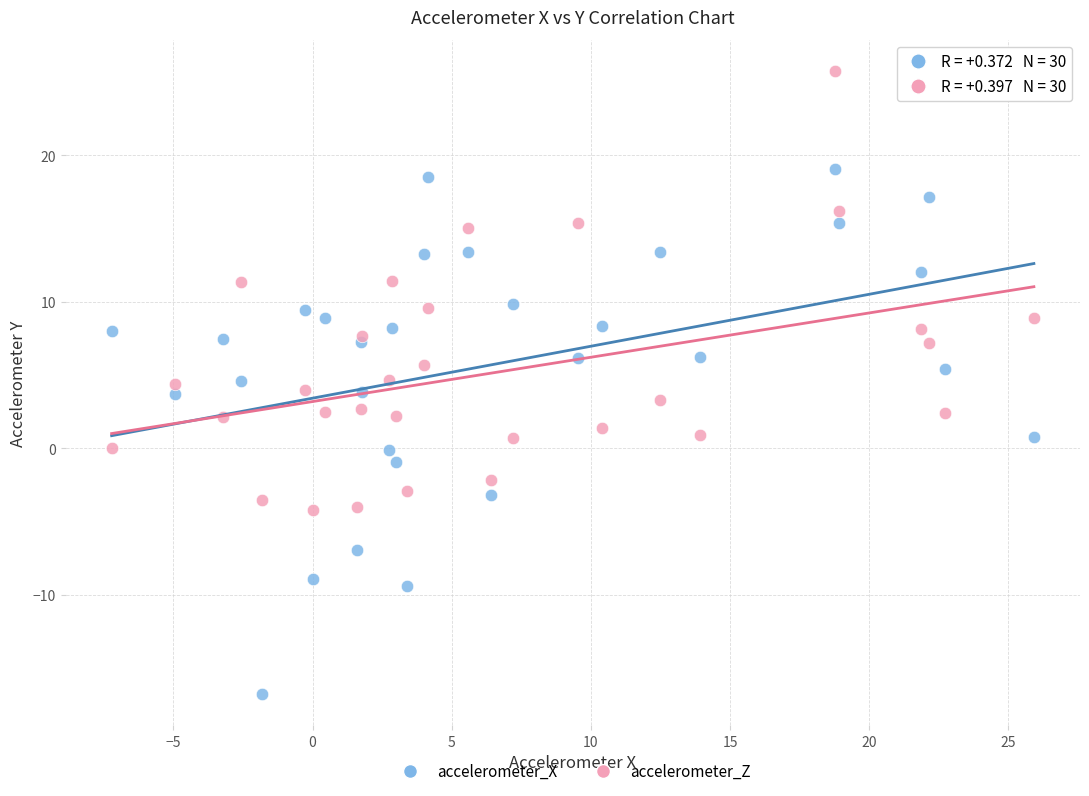

Which series contains the lowest Y value?

accelerometer_X